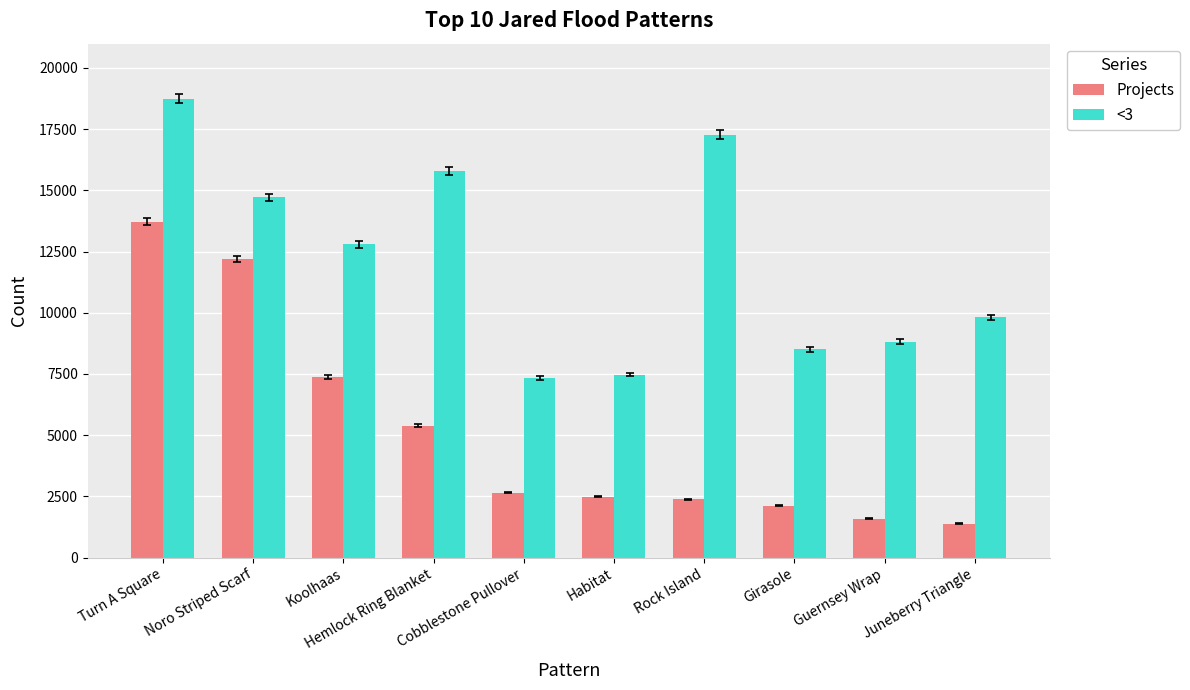

The value of Projects at Hemlock Ring Blanket is 9466. True or false?

False